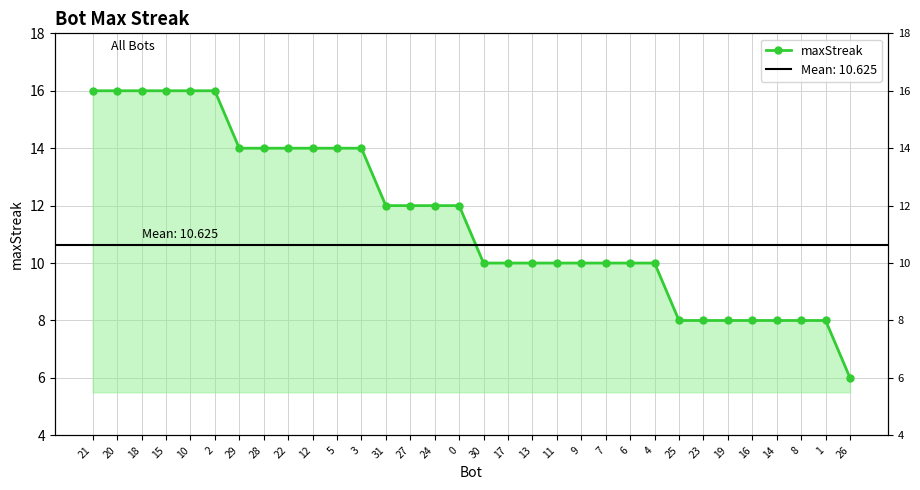

Between 3 and 31, which is larger?

3